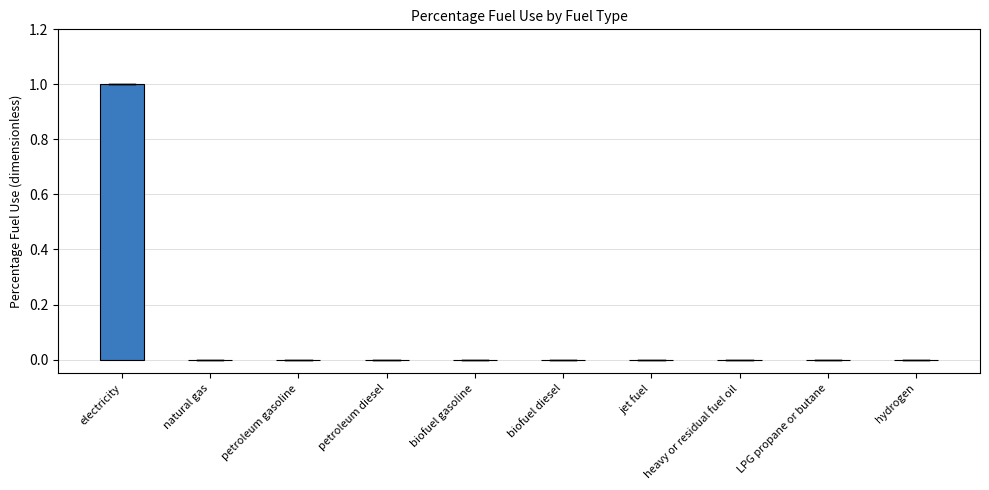

How many data points does each series have?

10